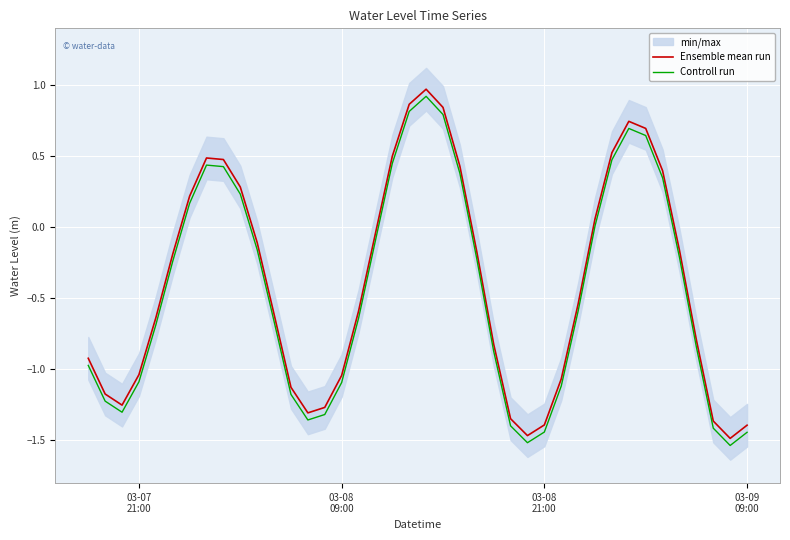

True or false: Controll run has more than 0 points higher than both neighbors.

True